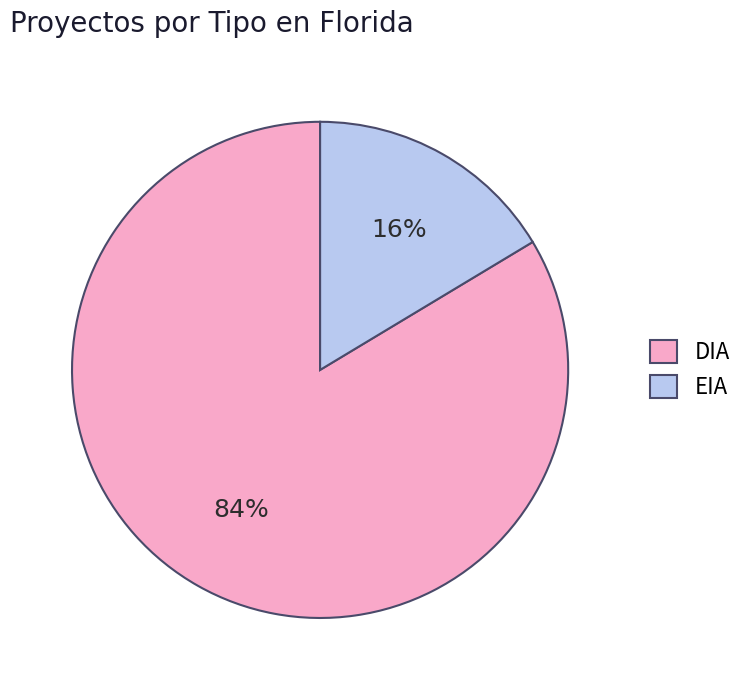

Does any single category account for the majority?

Yes